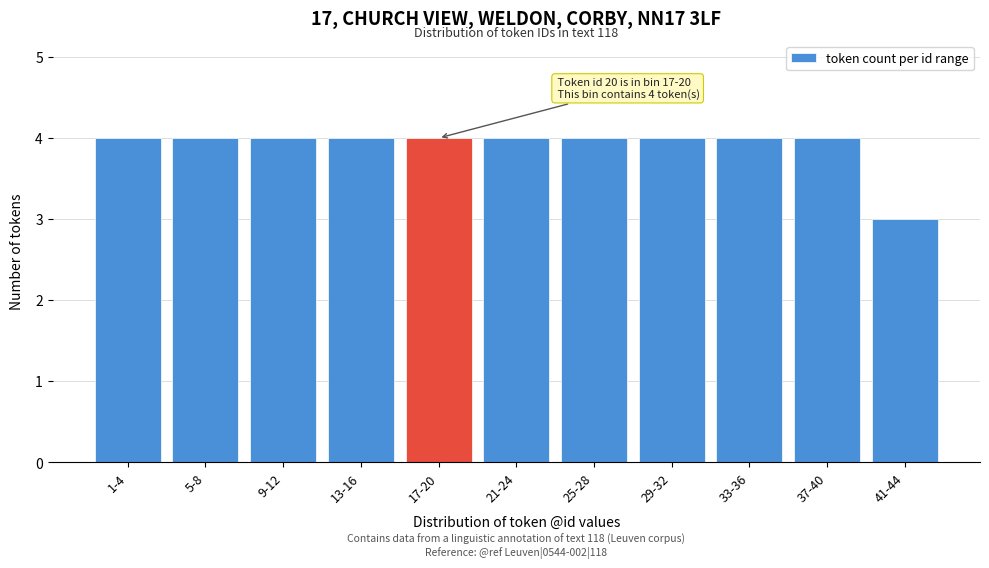

Reading left to right, list all the values displayed in this chart.

4	4	4	4	4	4	4	4	4	4	3